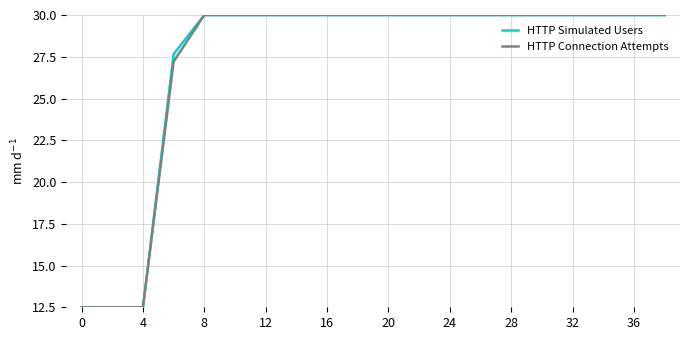

What is the lowest value of the HTTP Simulated Users series?

12.5